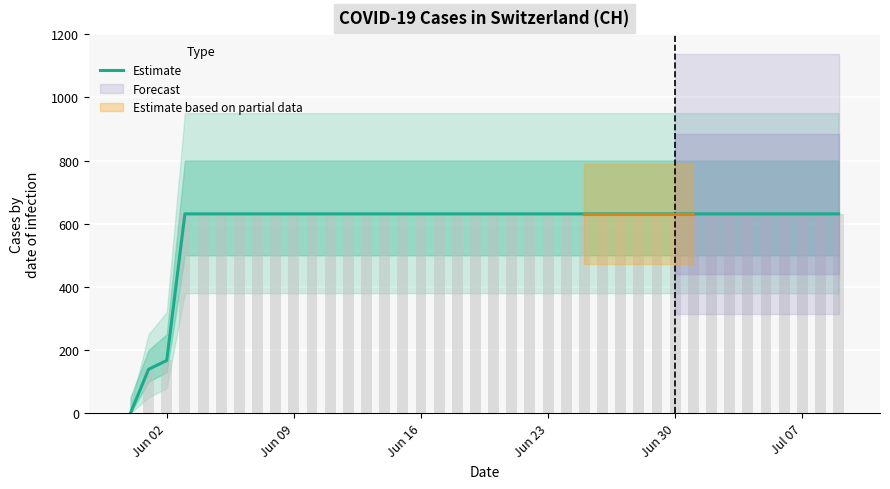

What is the average value?

591